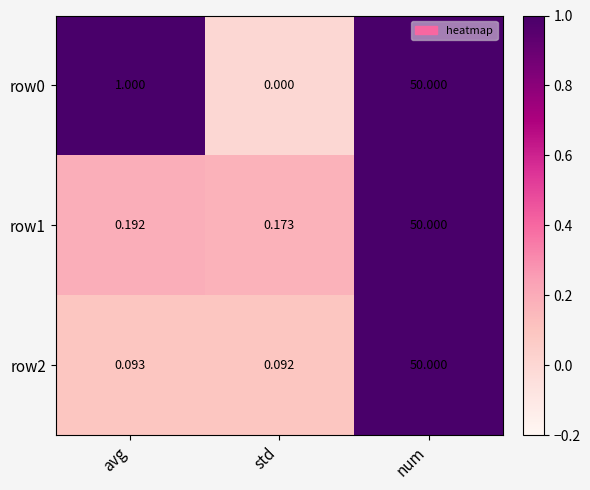

Which series has the largest total across all categories?

row0